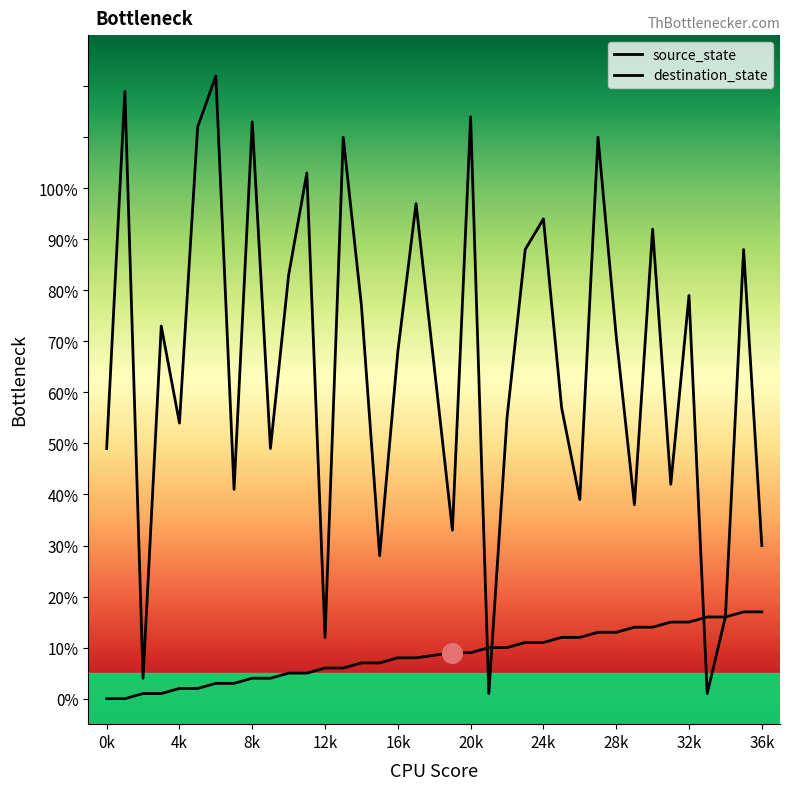

Which series reaches the minimum Y coordinate?

source_state